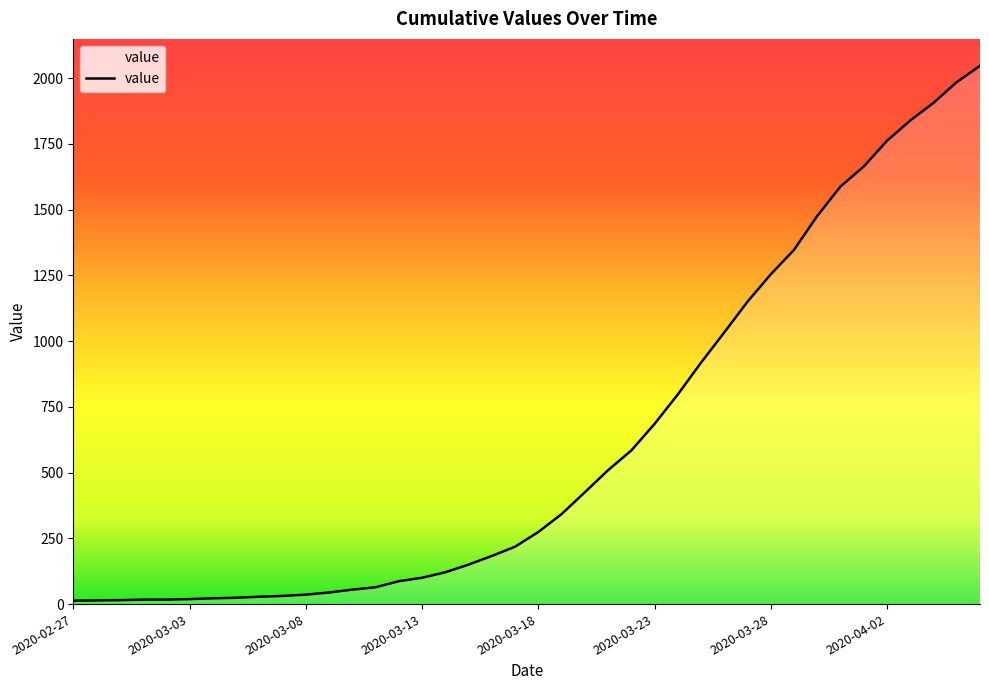

What is the difference between the maximum and minimum values?

2034